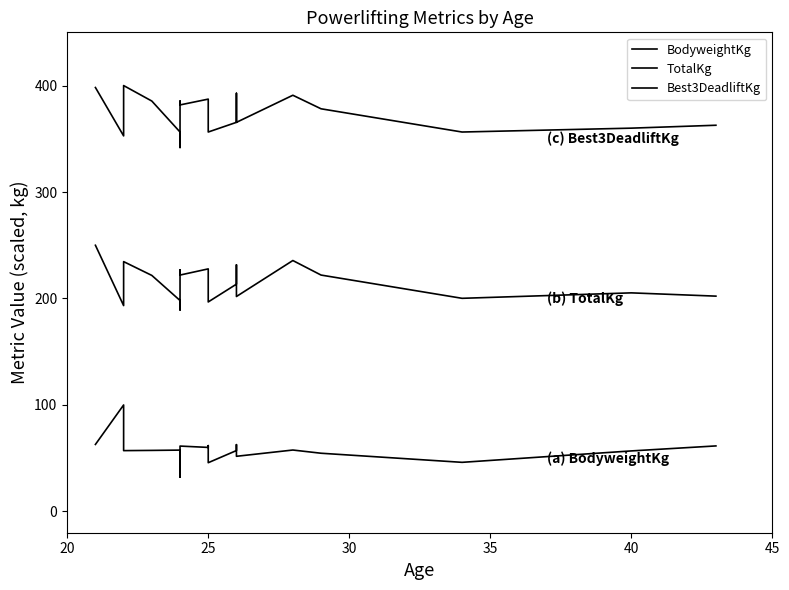

What are all the series names shown in the legend?

BodyweightKg, TotalKg, Best3DeadliftKg